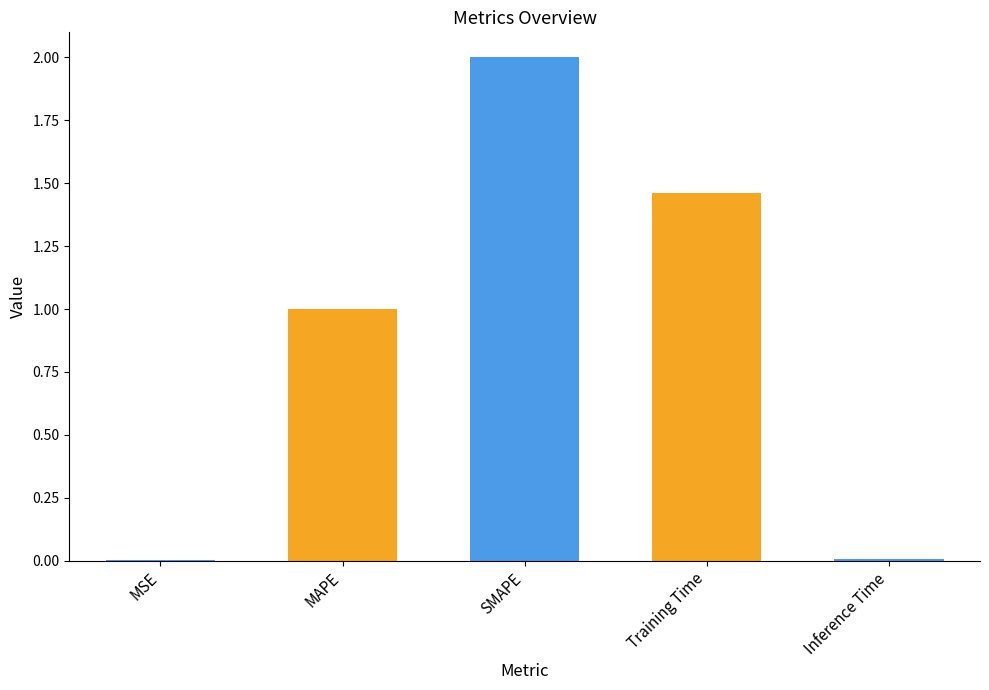

What is the sum of all values?

4.5